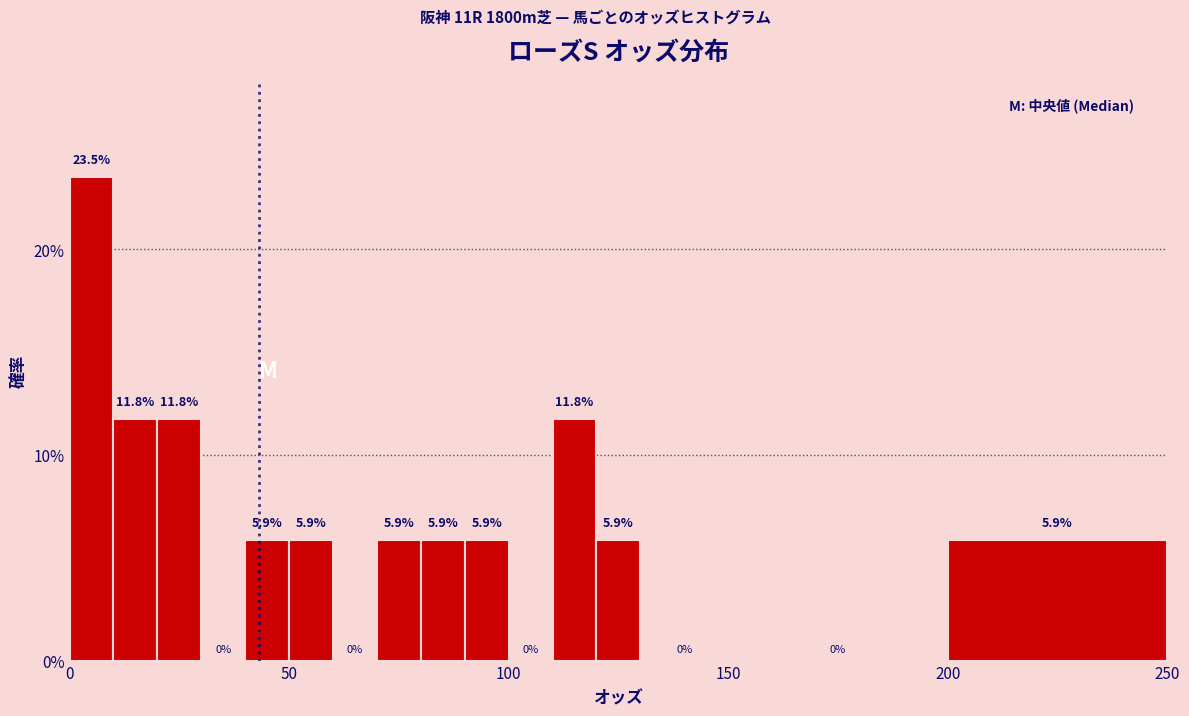

Around what value on the x-axis is the tallest bar? Give the approximate position of its centre, as read against the axis.

5